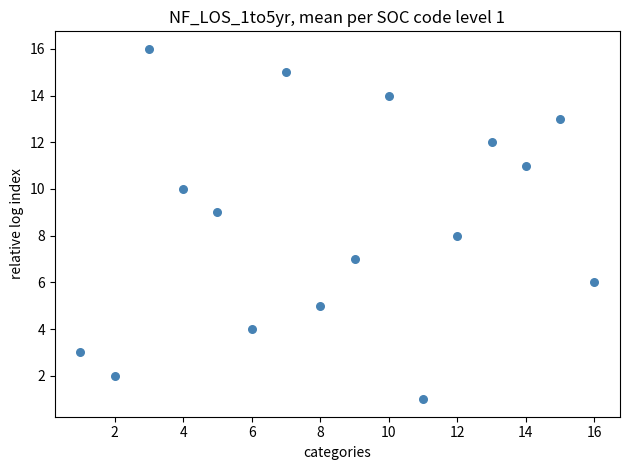

What is the range of X values (max minus min)?

15